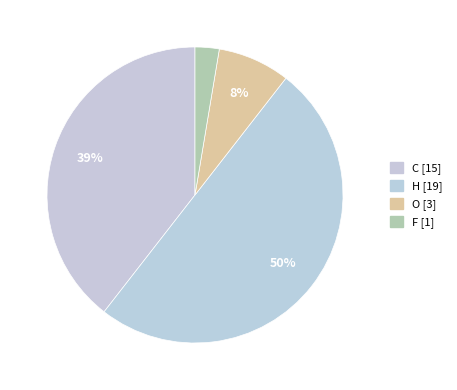

Count the number of slices in the pie.

4